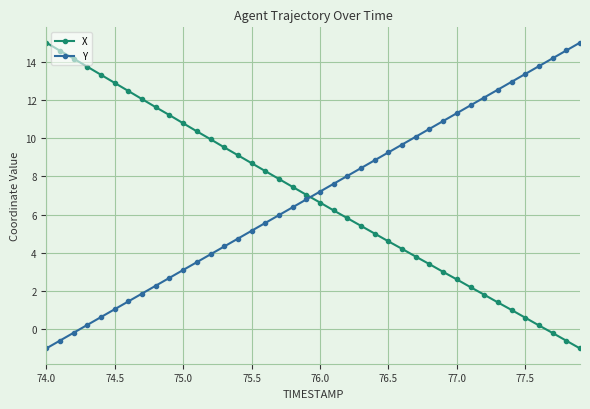

Does the chart have visible grid lines?

Yes